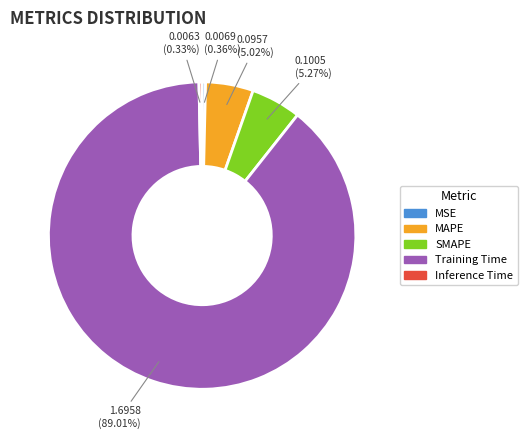

Combined, do SMAPE and Training Time account for over 50%?

Yes